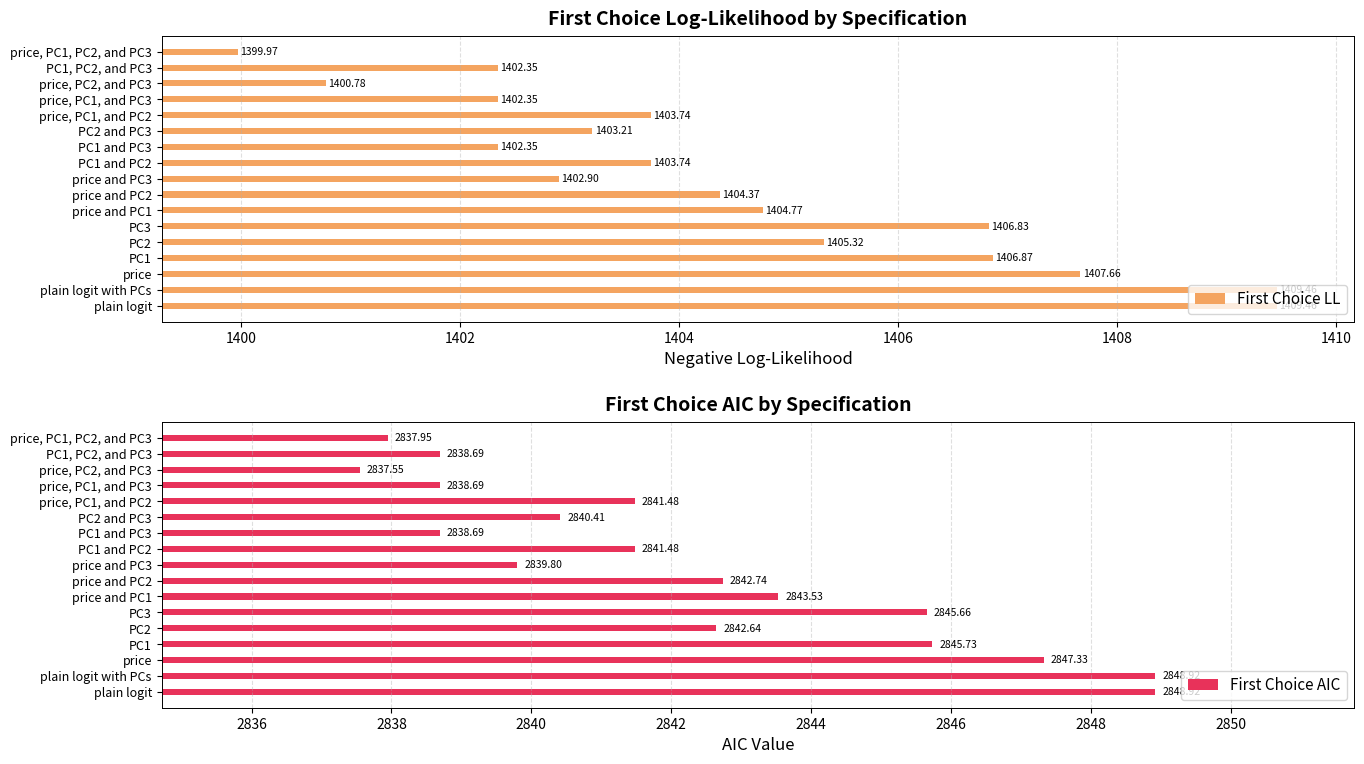

True or false: First Choice LL has a value of 1403.7 at price, PC1, and PC2.

True